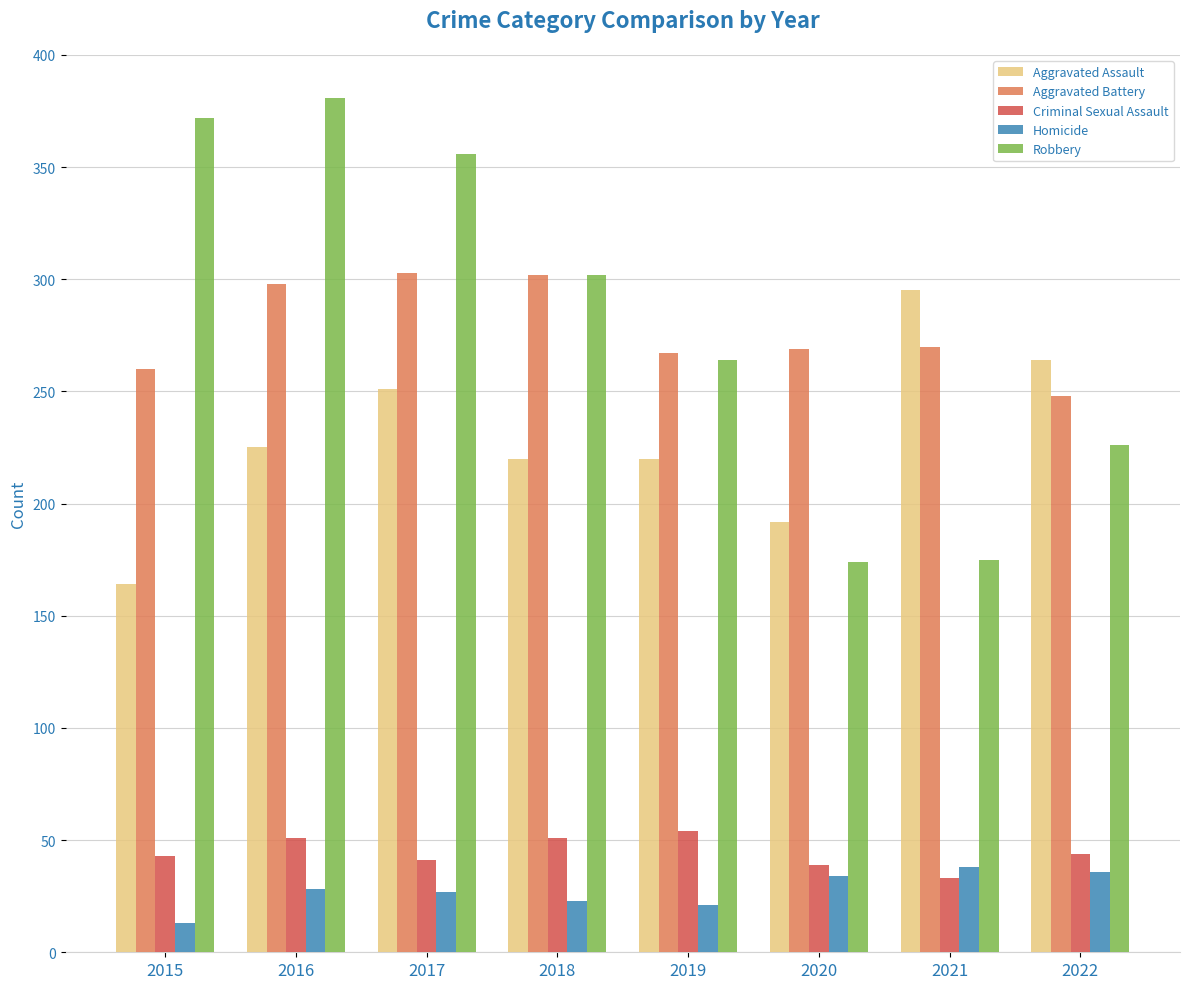

How many bars are there in total?

40